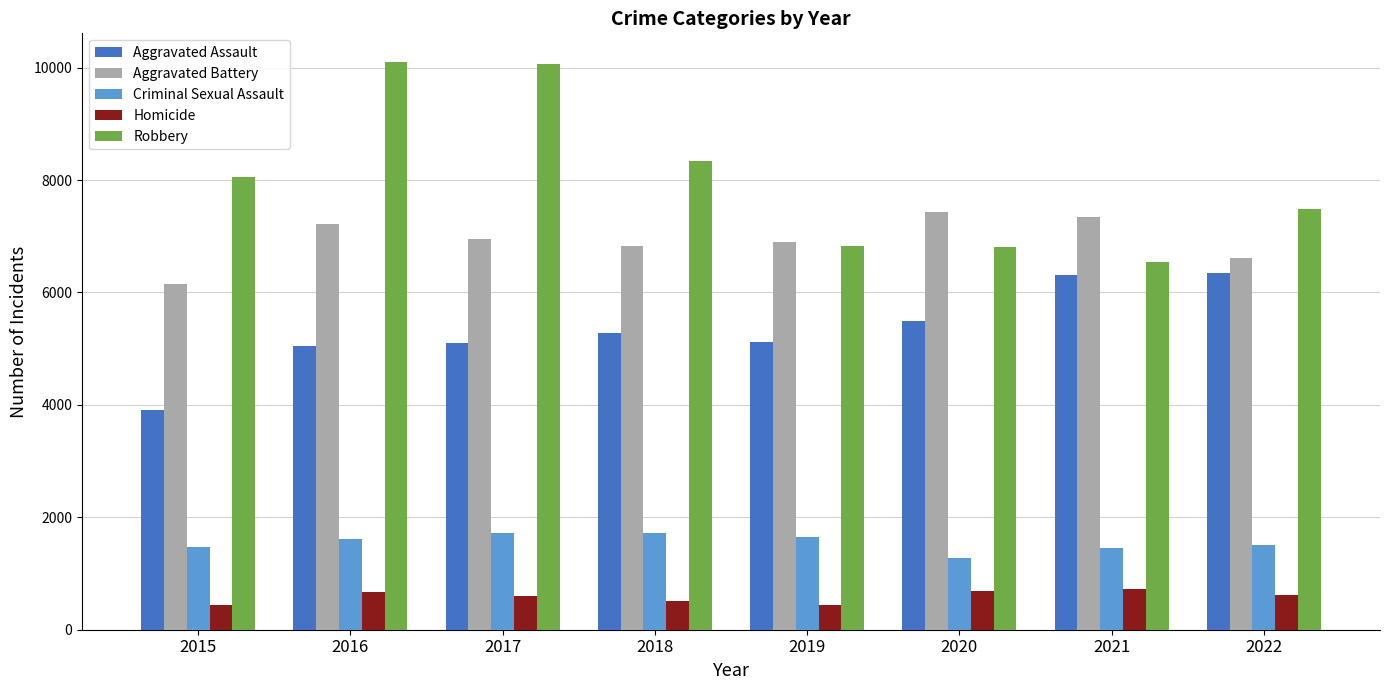

How many data points does each series have?

8